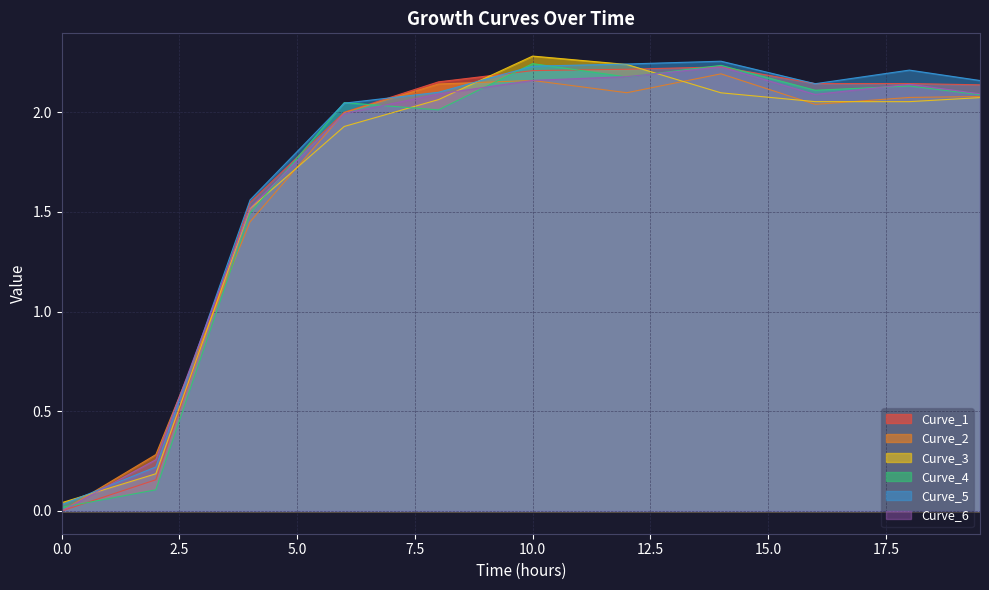

Is it true that Curve_1 equals 0.1 at 1.0?

False